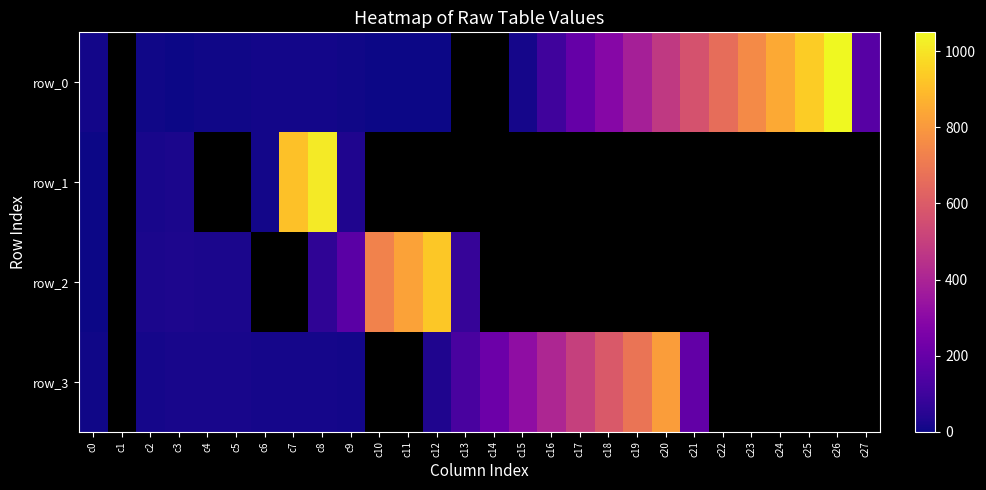

The row_2 series shows 25.0 at c3. True or false?

True